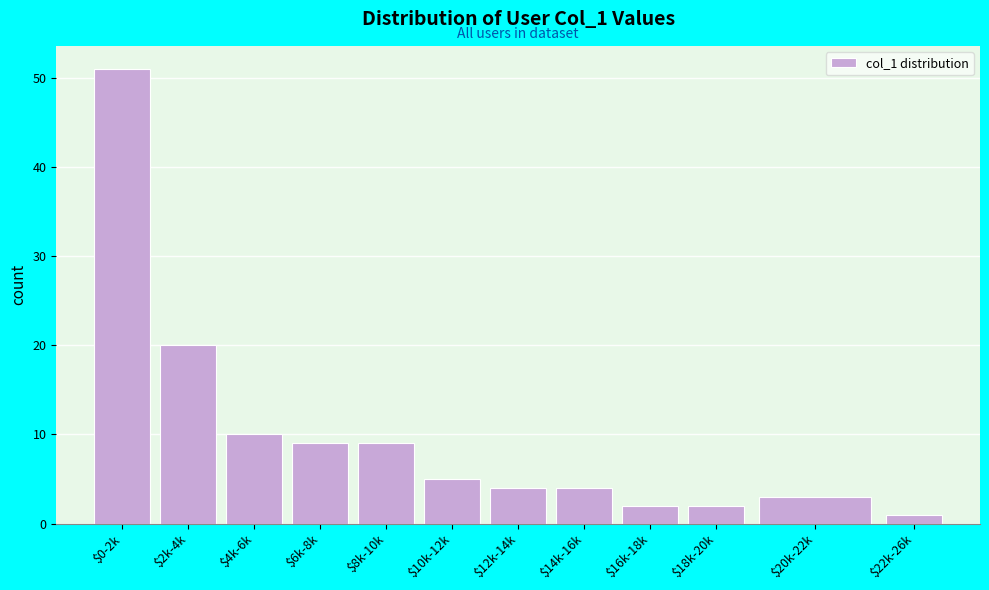

Reading left to right, extract all data points from this chart.

51	20	10	9	9	5	4	4	2	2	3	1